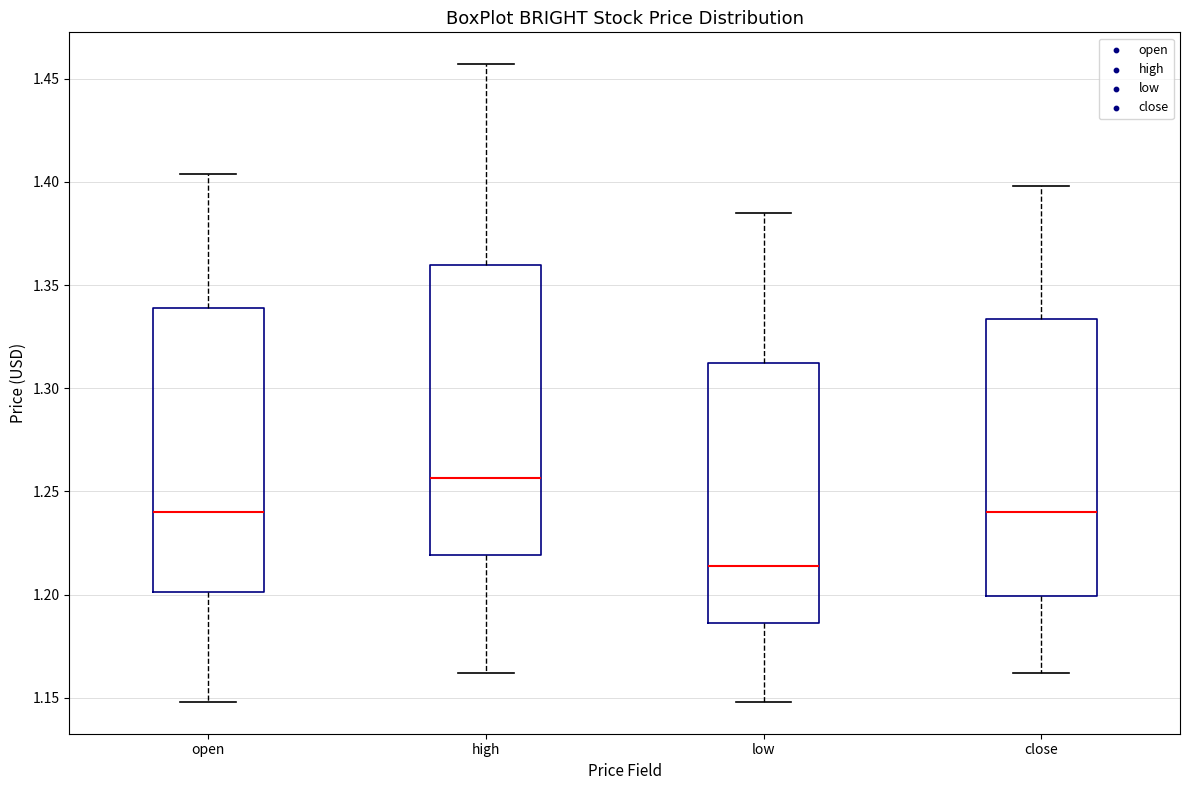

Which box's median line is the highest?

high